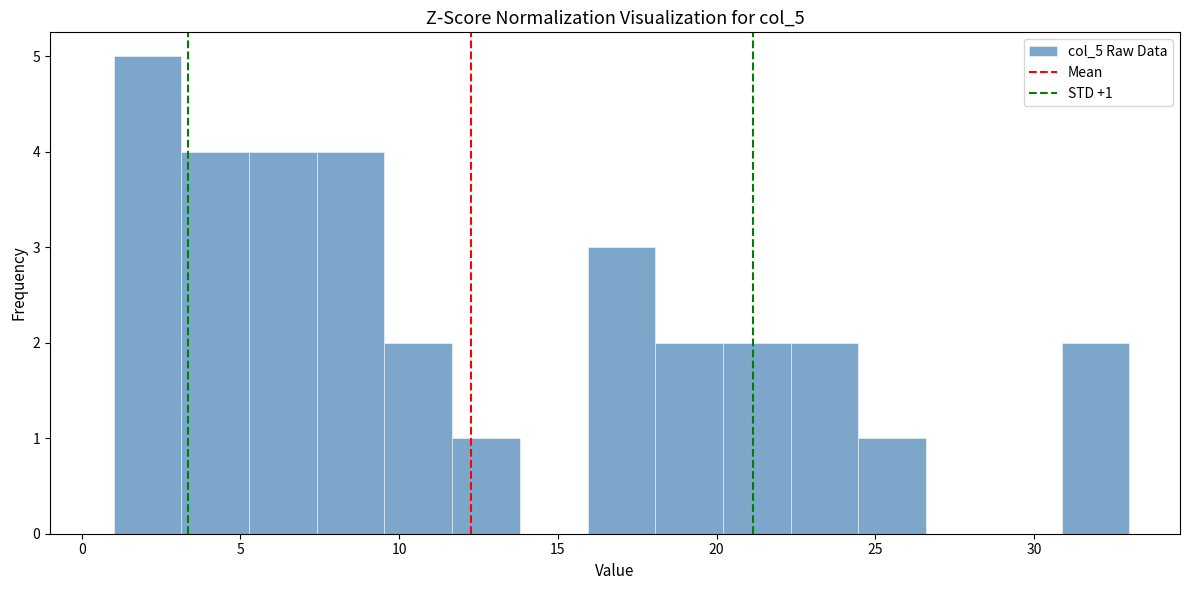

Over which range of the x-axis is the bar tallest?

1.0 to 3.0